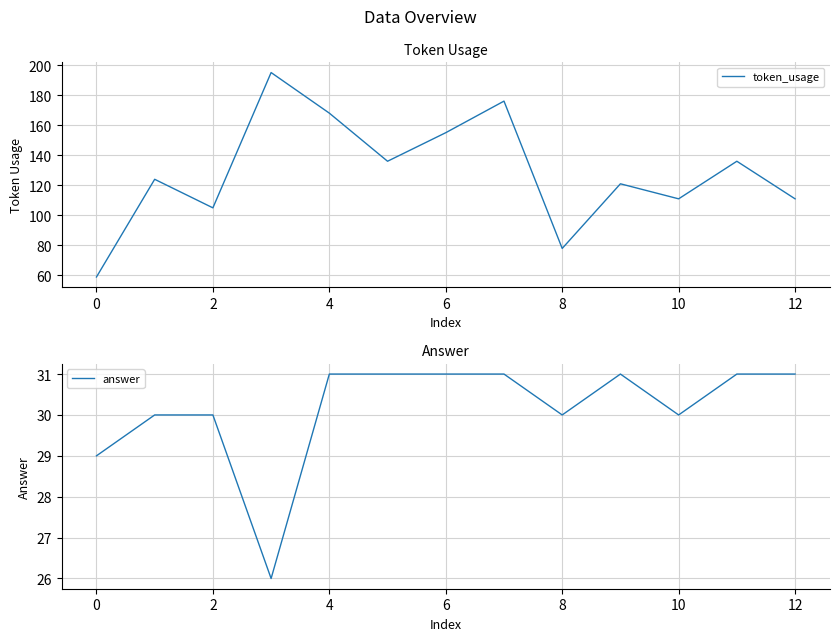

At which label is answer closest to 28?

0